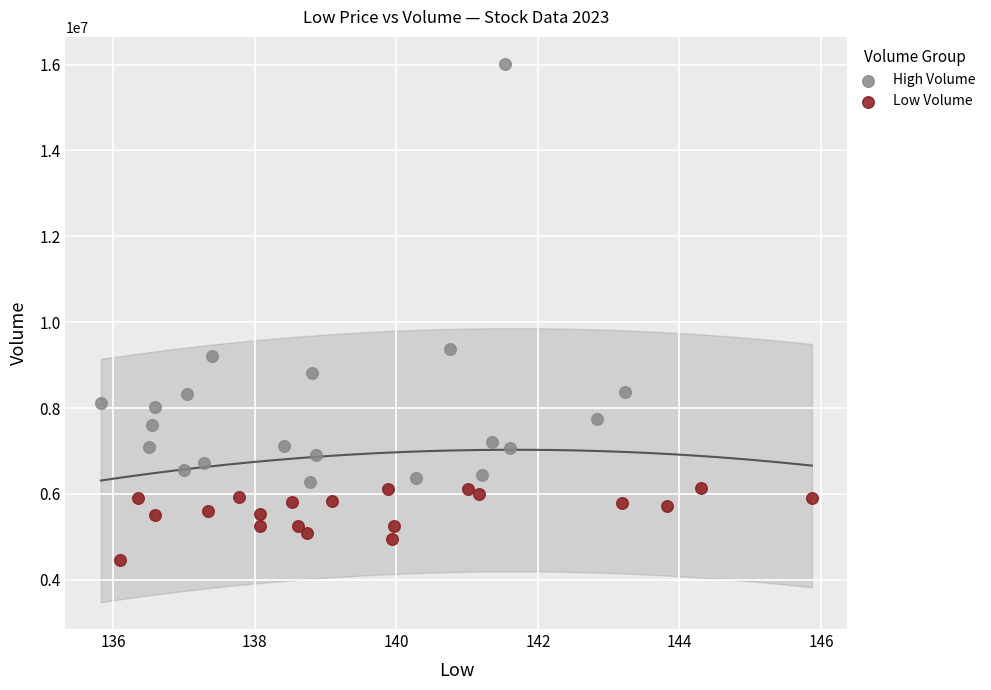

Which series contains the lowest Y value?

Low Volume